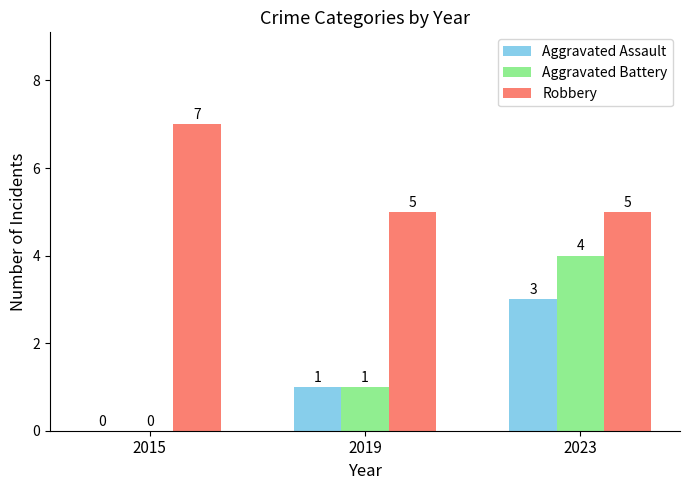

How many values in Aggravated Assault are above zero?

2